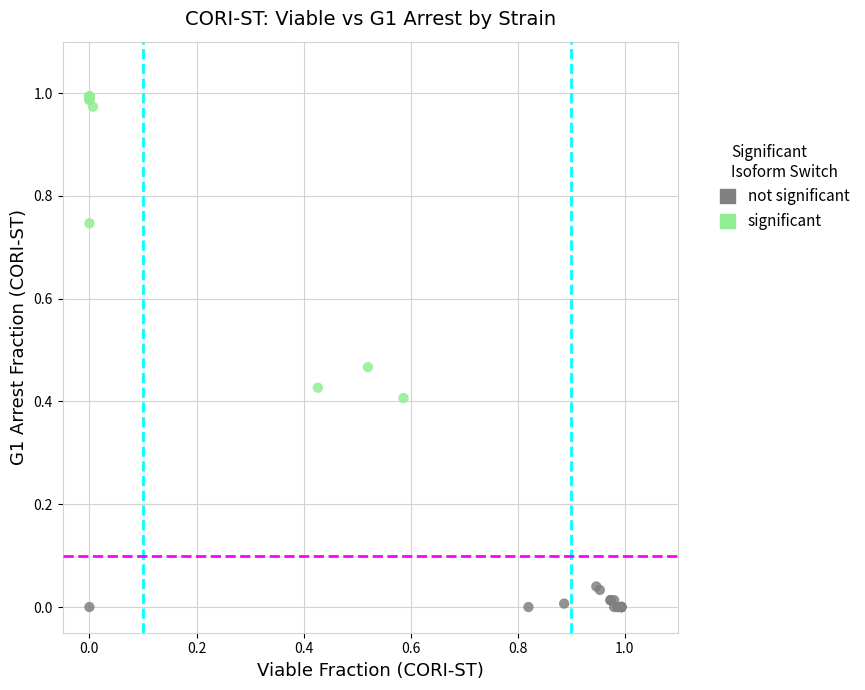

Which series reaches the minimum Y coordinate?

not significant